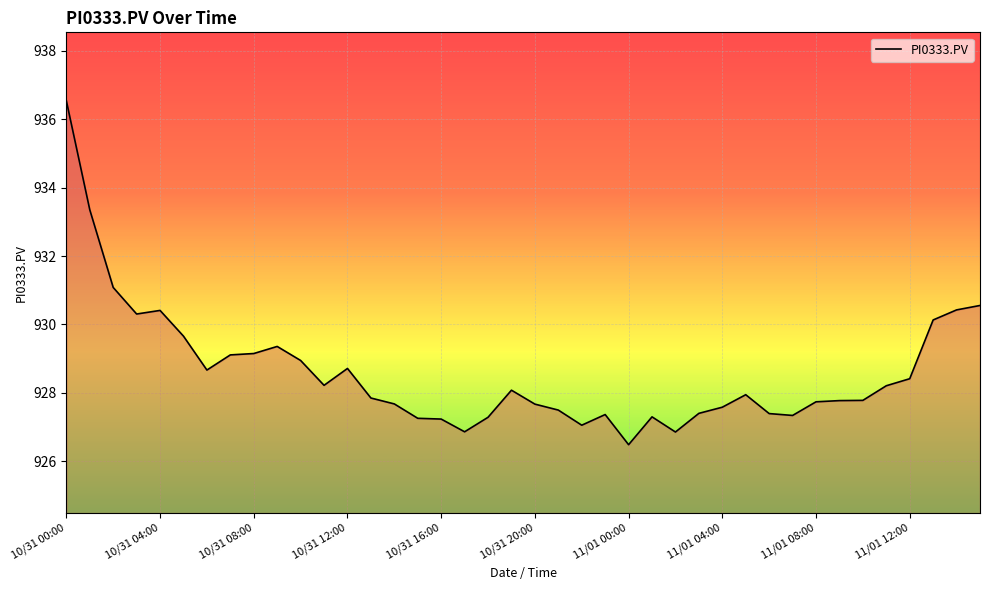

What is the greatest value displayed?

936.5